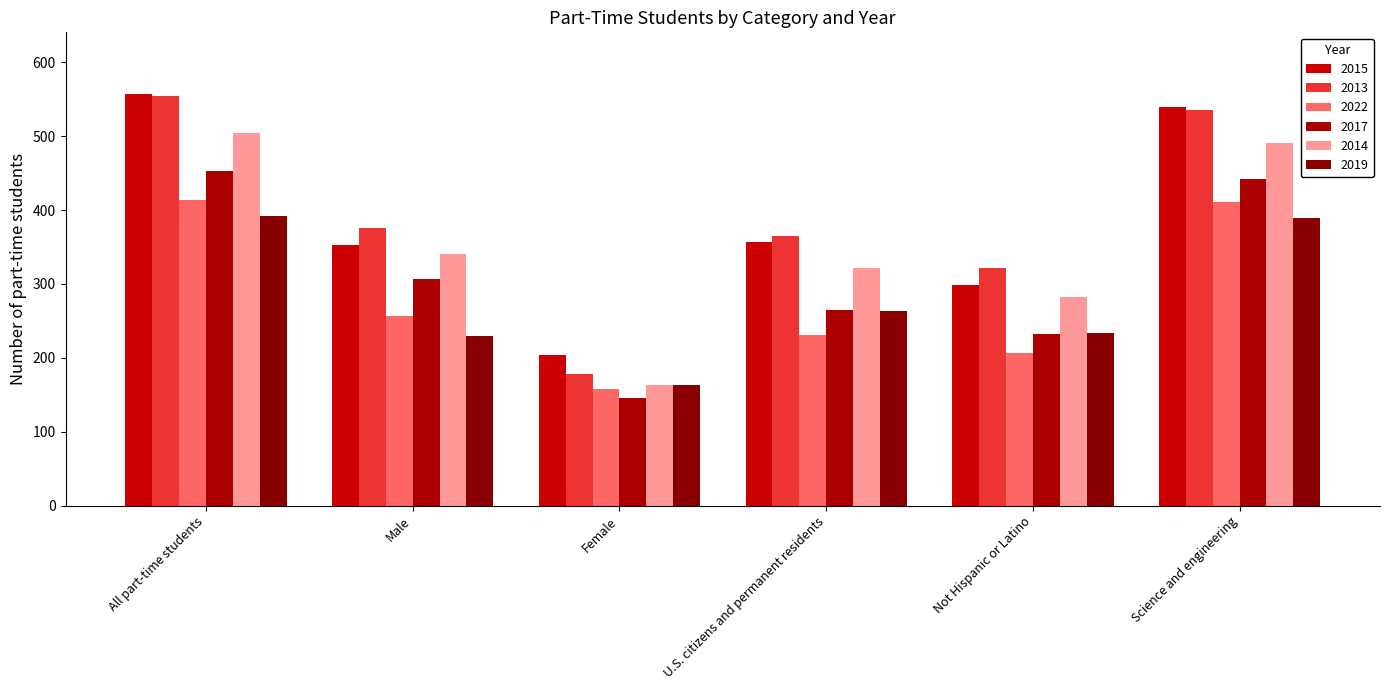

Which category has the highest value in the 2022 series?

All part-time students